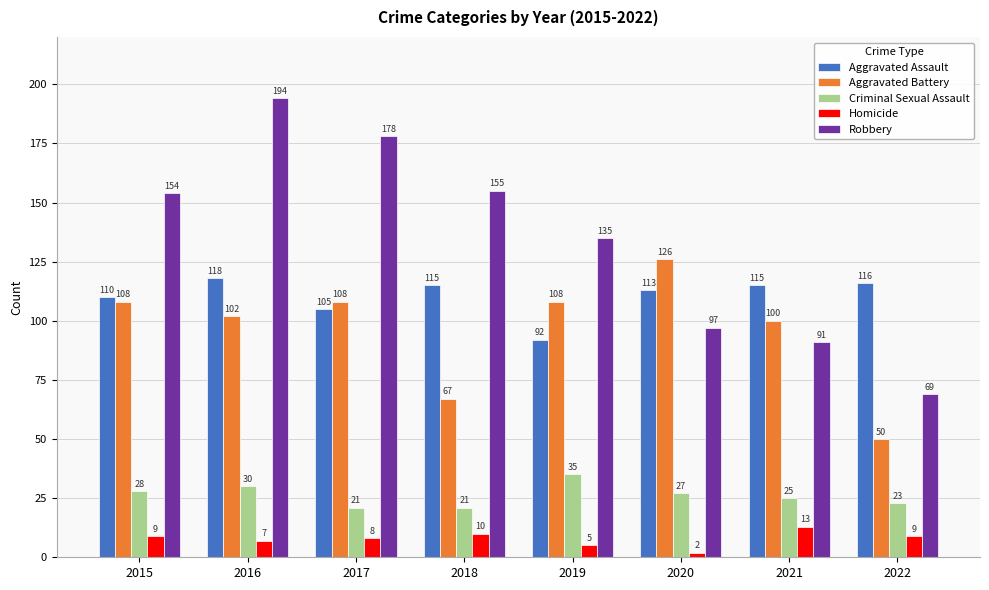

What is the value of the Robbery bar at the 8th from the left?

69